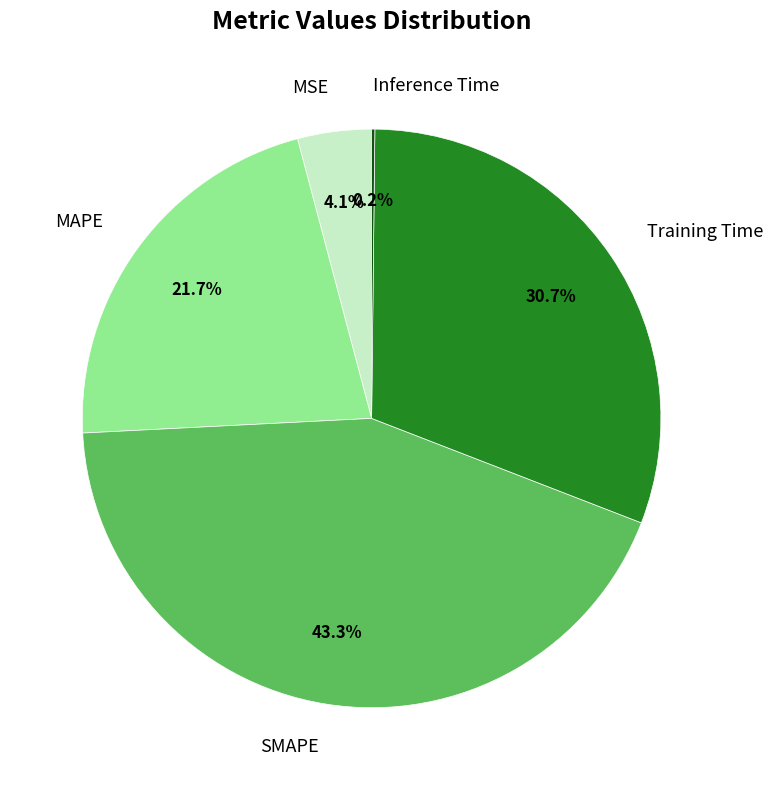

Is there any slice that represents more than half of the pie?

No